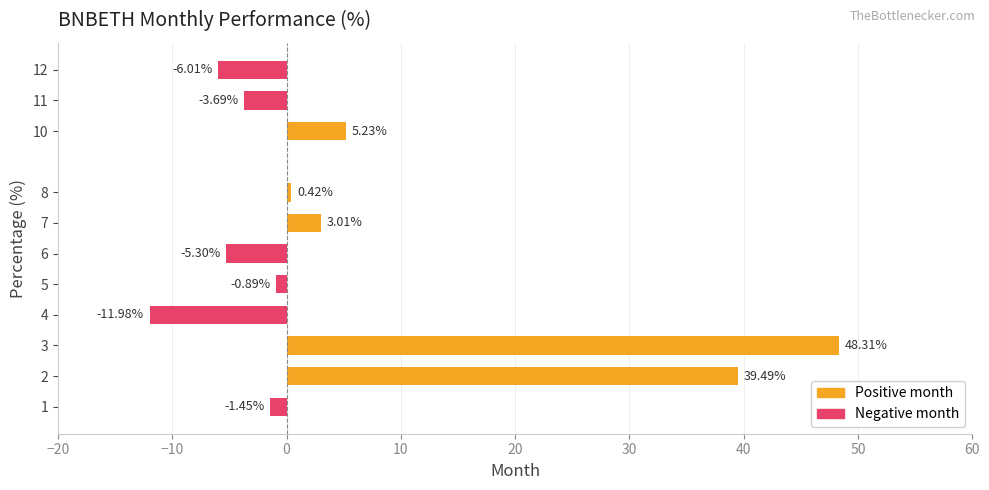

How many values are below zero?

6